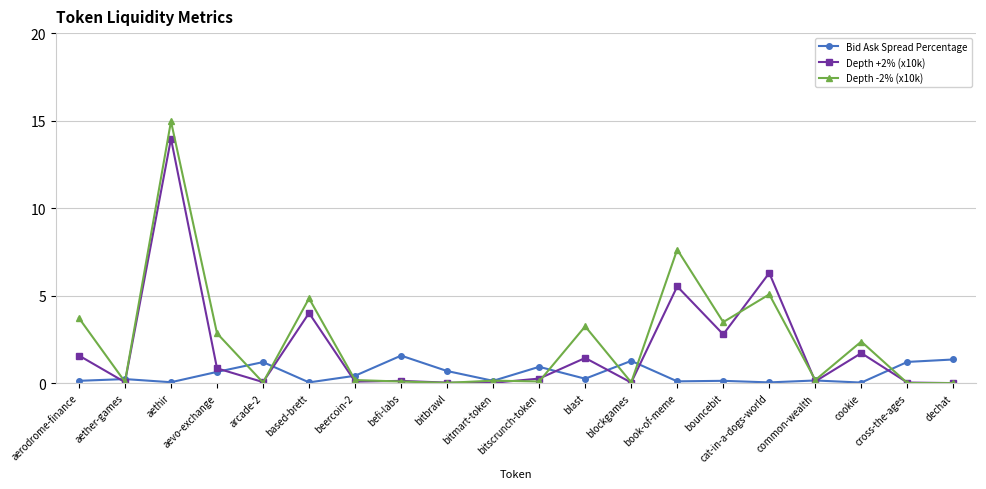

What is the difference between the highest and lowest values at aether-games?

0.2